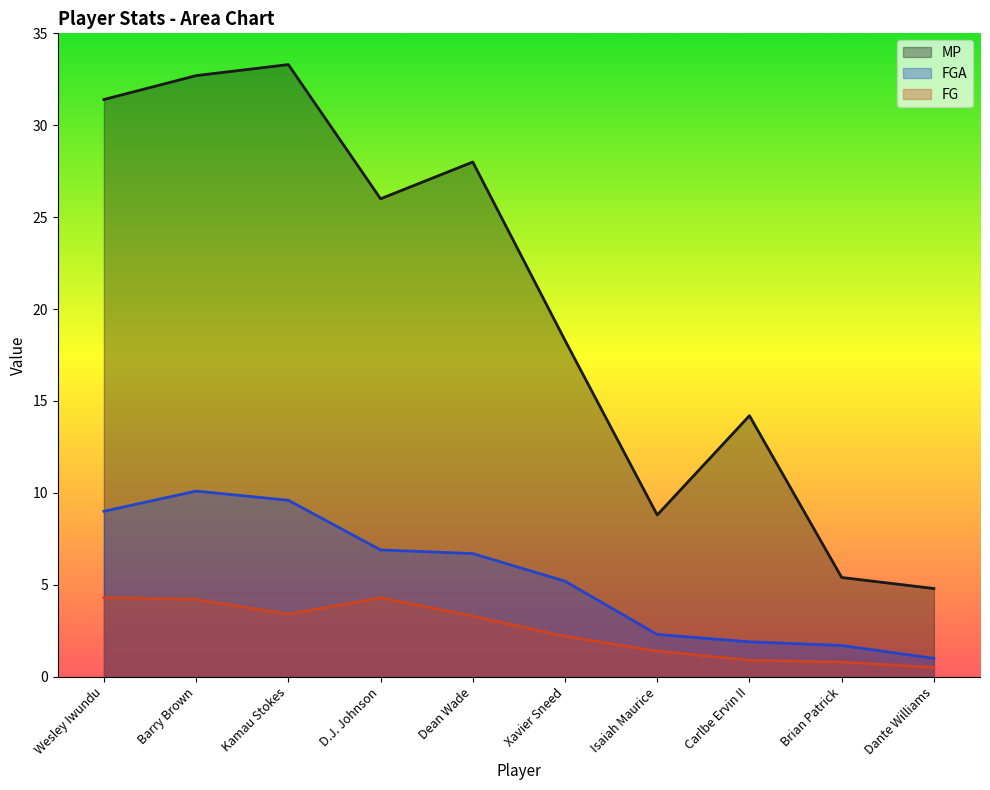

At which label does MP reach its peak?

Kamau Stokes